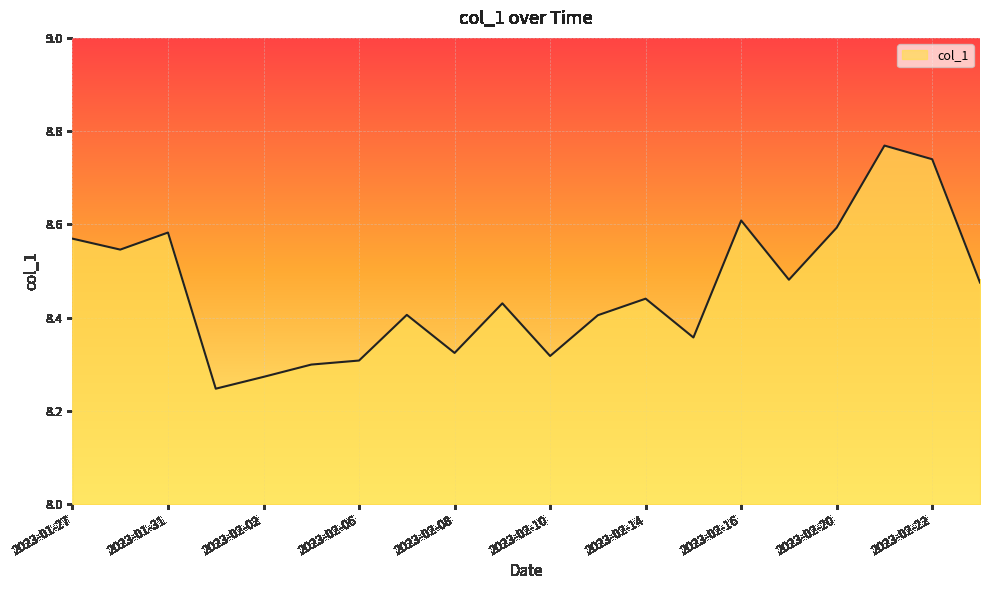

Does the chart display data point markers on the line(s)?

No